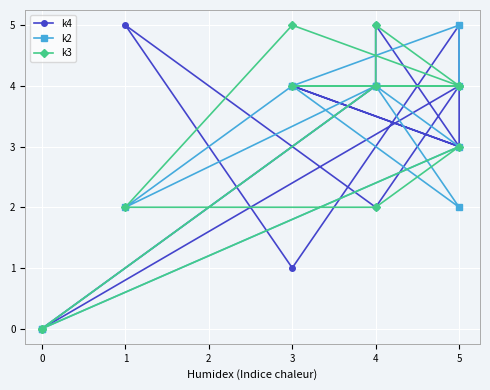

True or false: k2 has a value of 4 at 3.

True